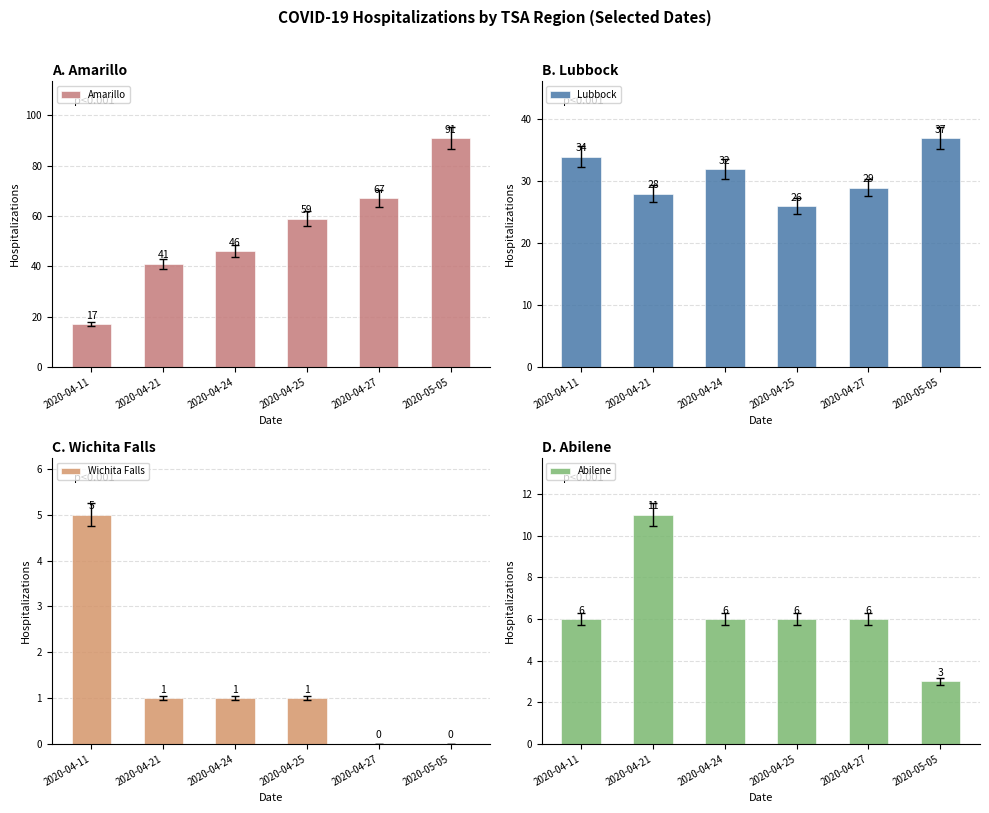

What is the sum of the Wichita Falls values at 2020-05-05 and 2020-04-11?

5